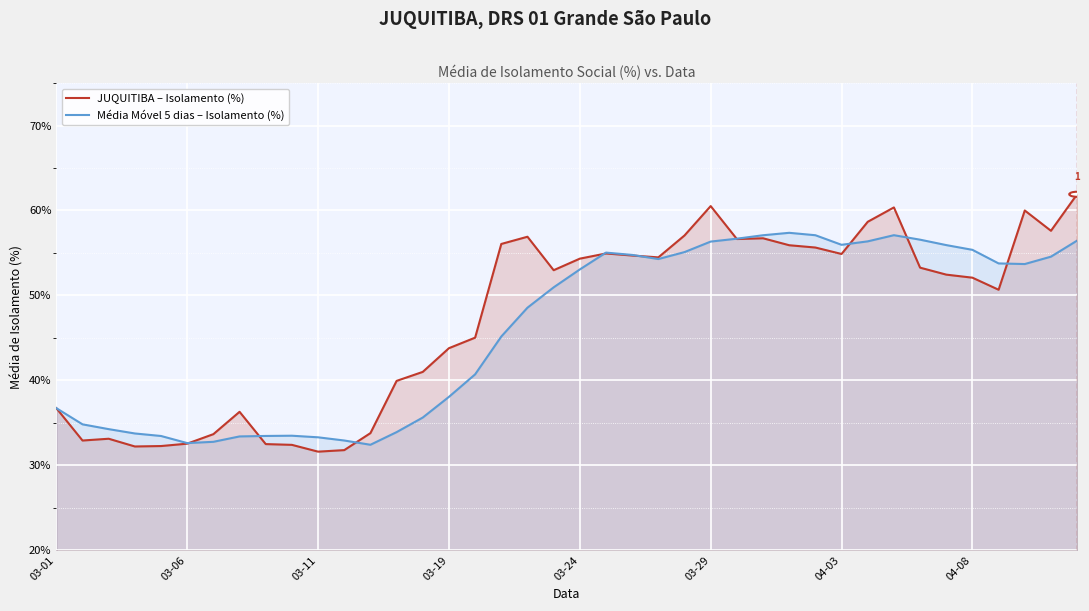

List the series in order of their peak value, lowest first.

Média Móvel 5 dias – Isolamento (%), JUQUITIBA – Isolamento (%)